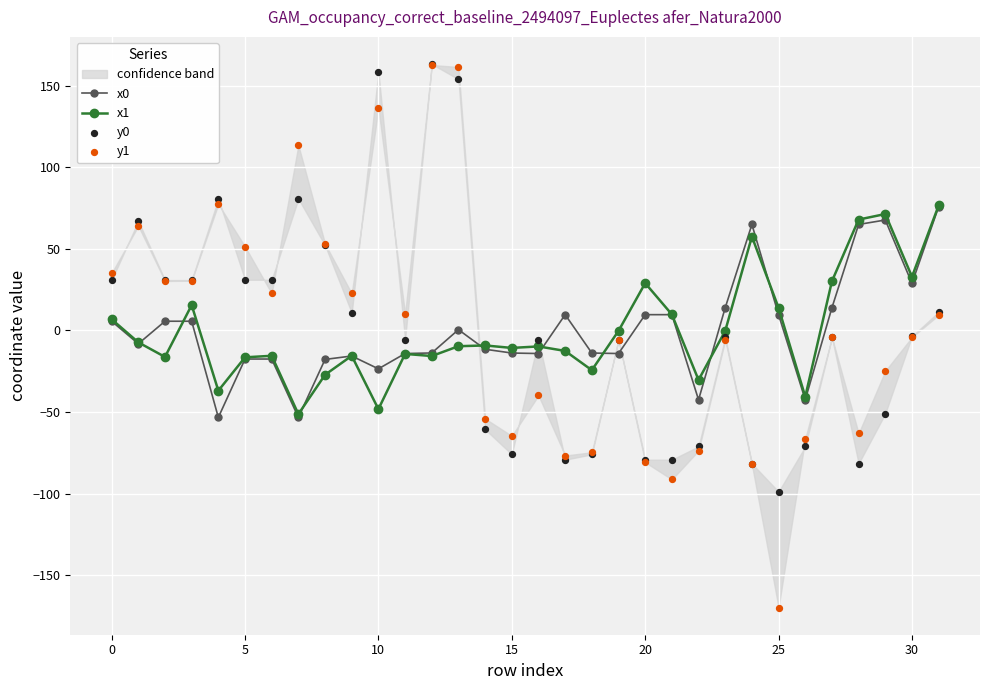

Which series has the widest spread of Y values?

y1